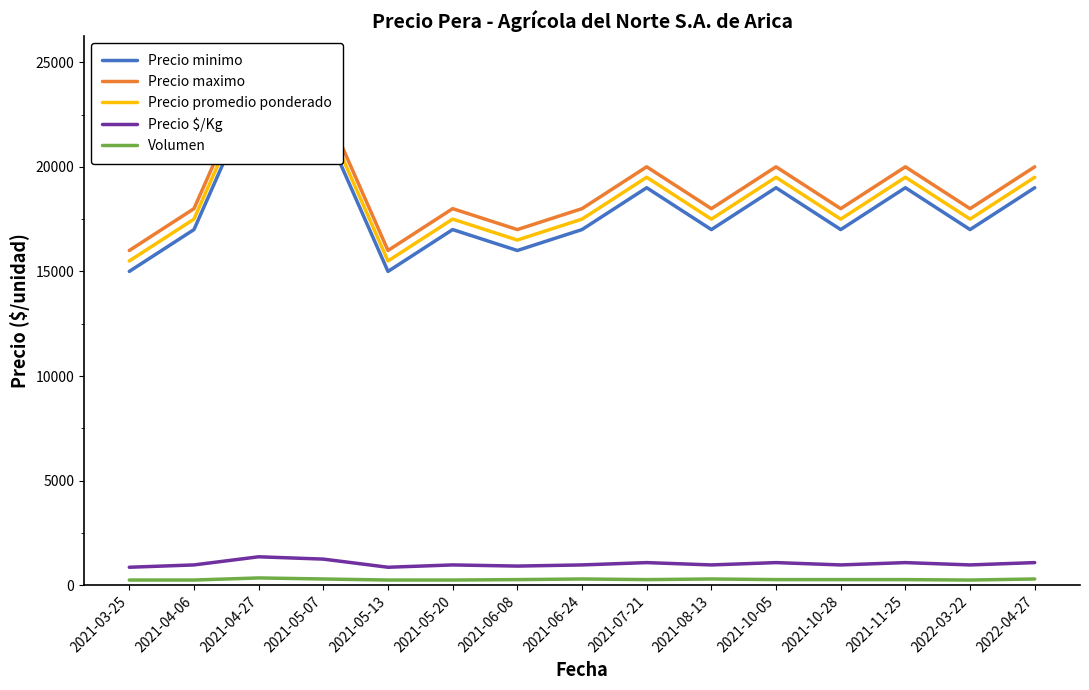

In Precio promedio ponderado, how many points are higher than both neighbors (excluding endpoints)?

5